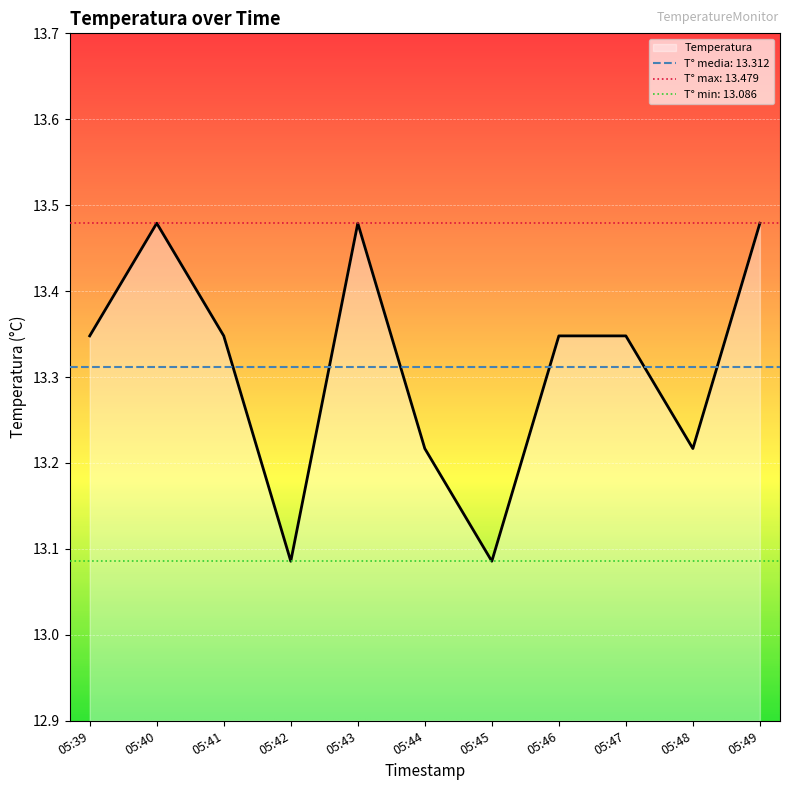

Rank the categories by value from highest to lowest.

05:40, 05:43, 05:49, 05:39, 05:41, 05:46, 05:47, 05:44, 05:48, 05:42, 05:45